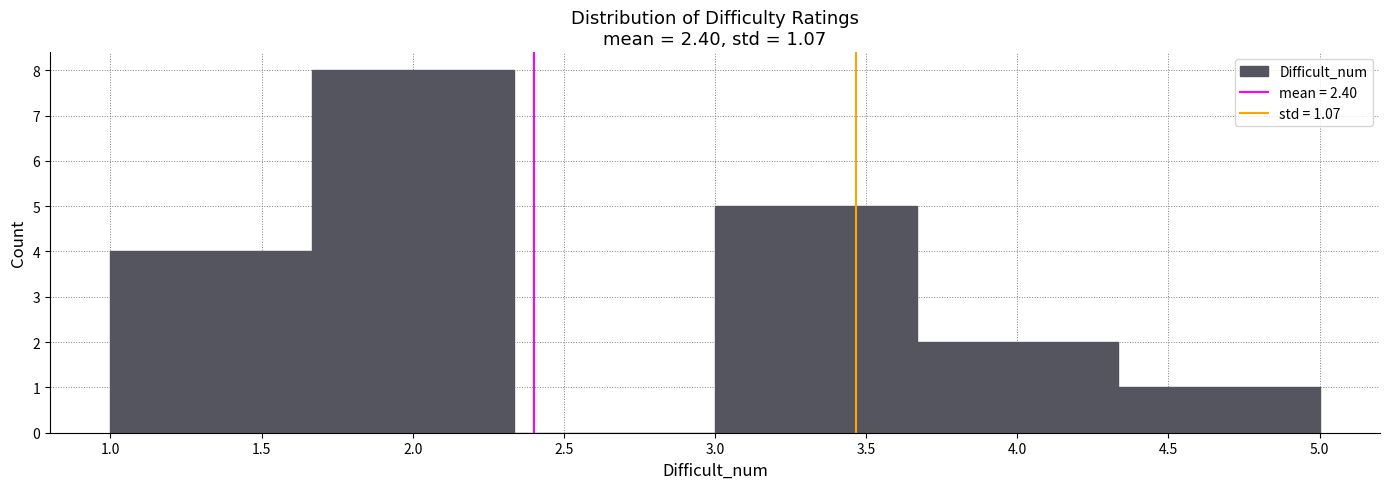

Over which range of the x-axis is the bar tallest?

1.65 to 2.35